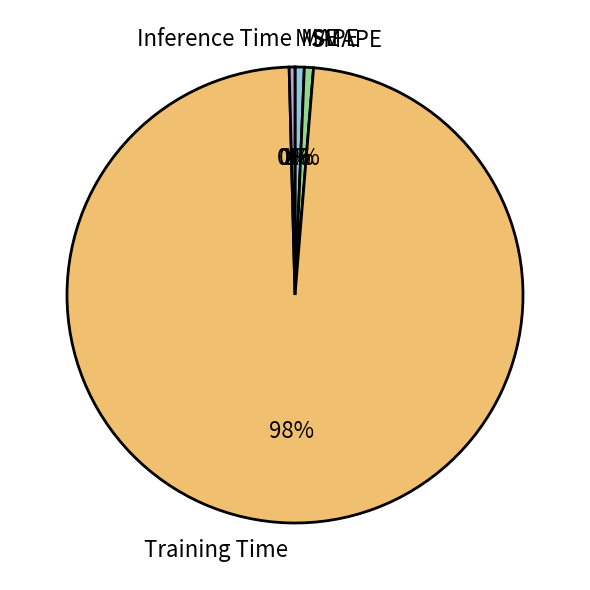

Is it true that MAPE is 1% of the pie?

True